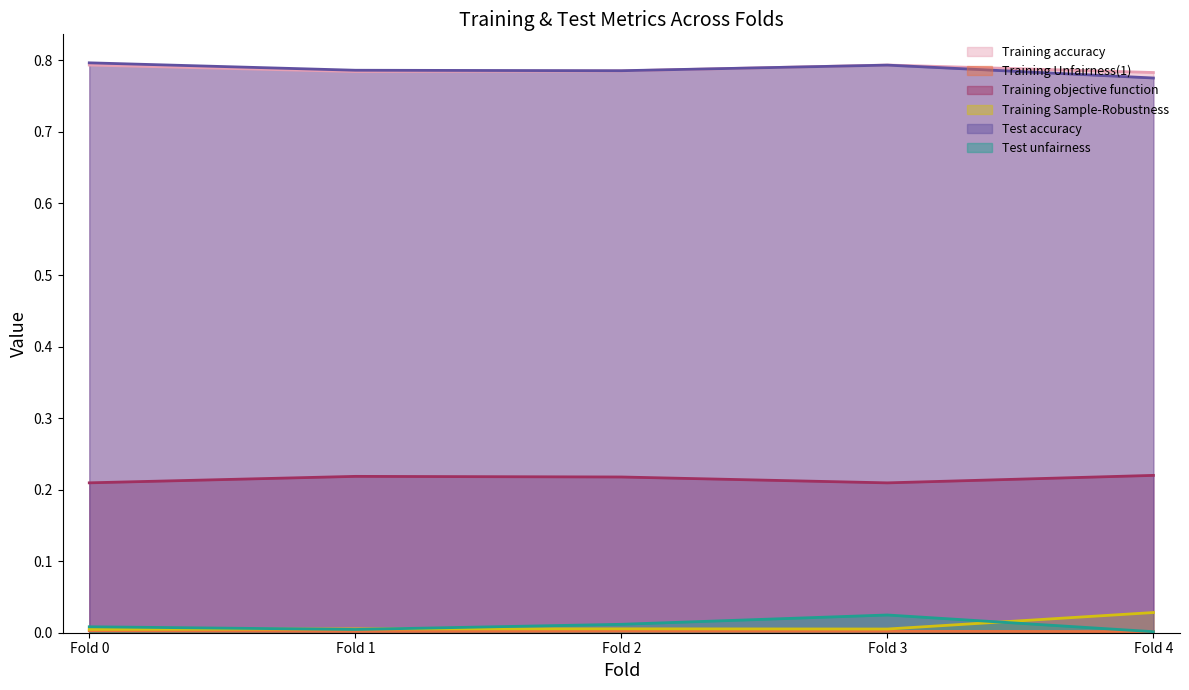

At which category is the sum across all series the highest?

Fold 3